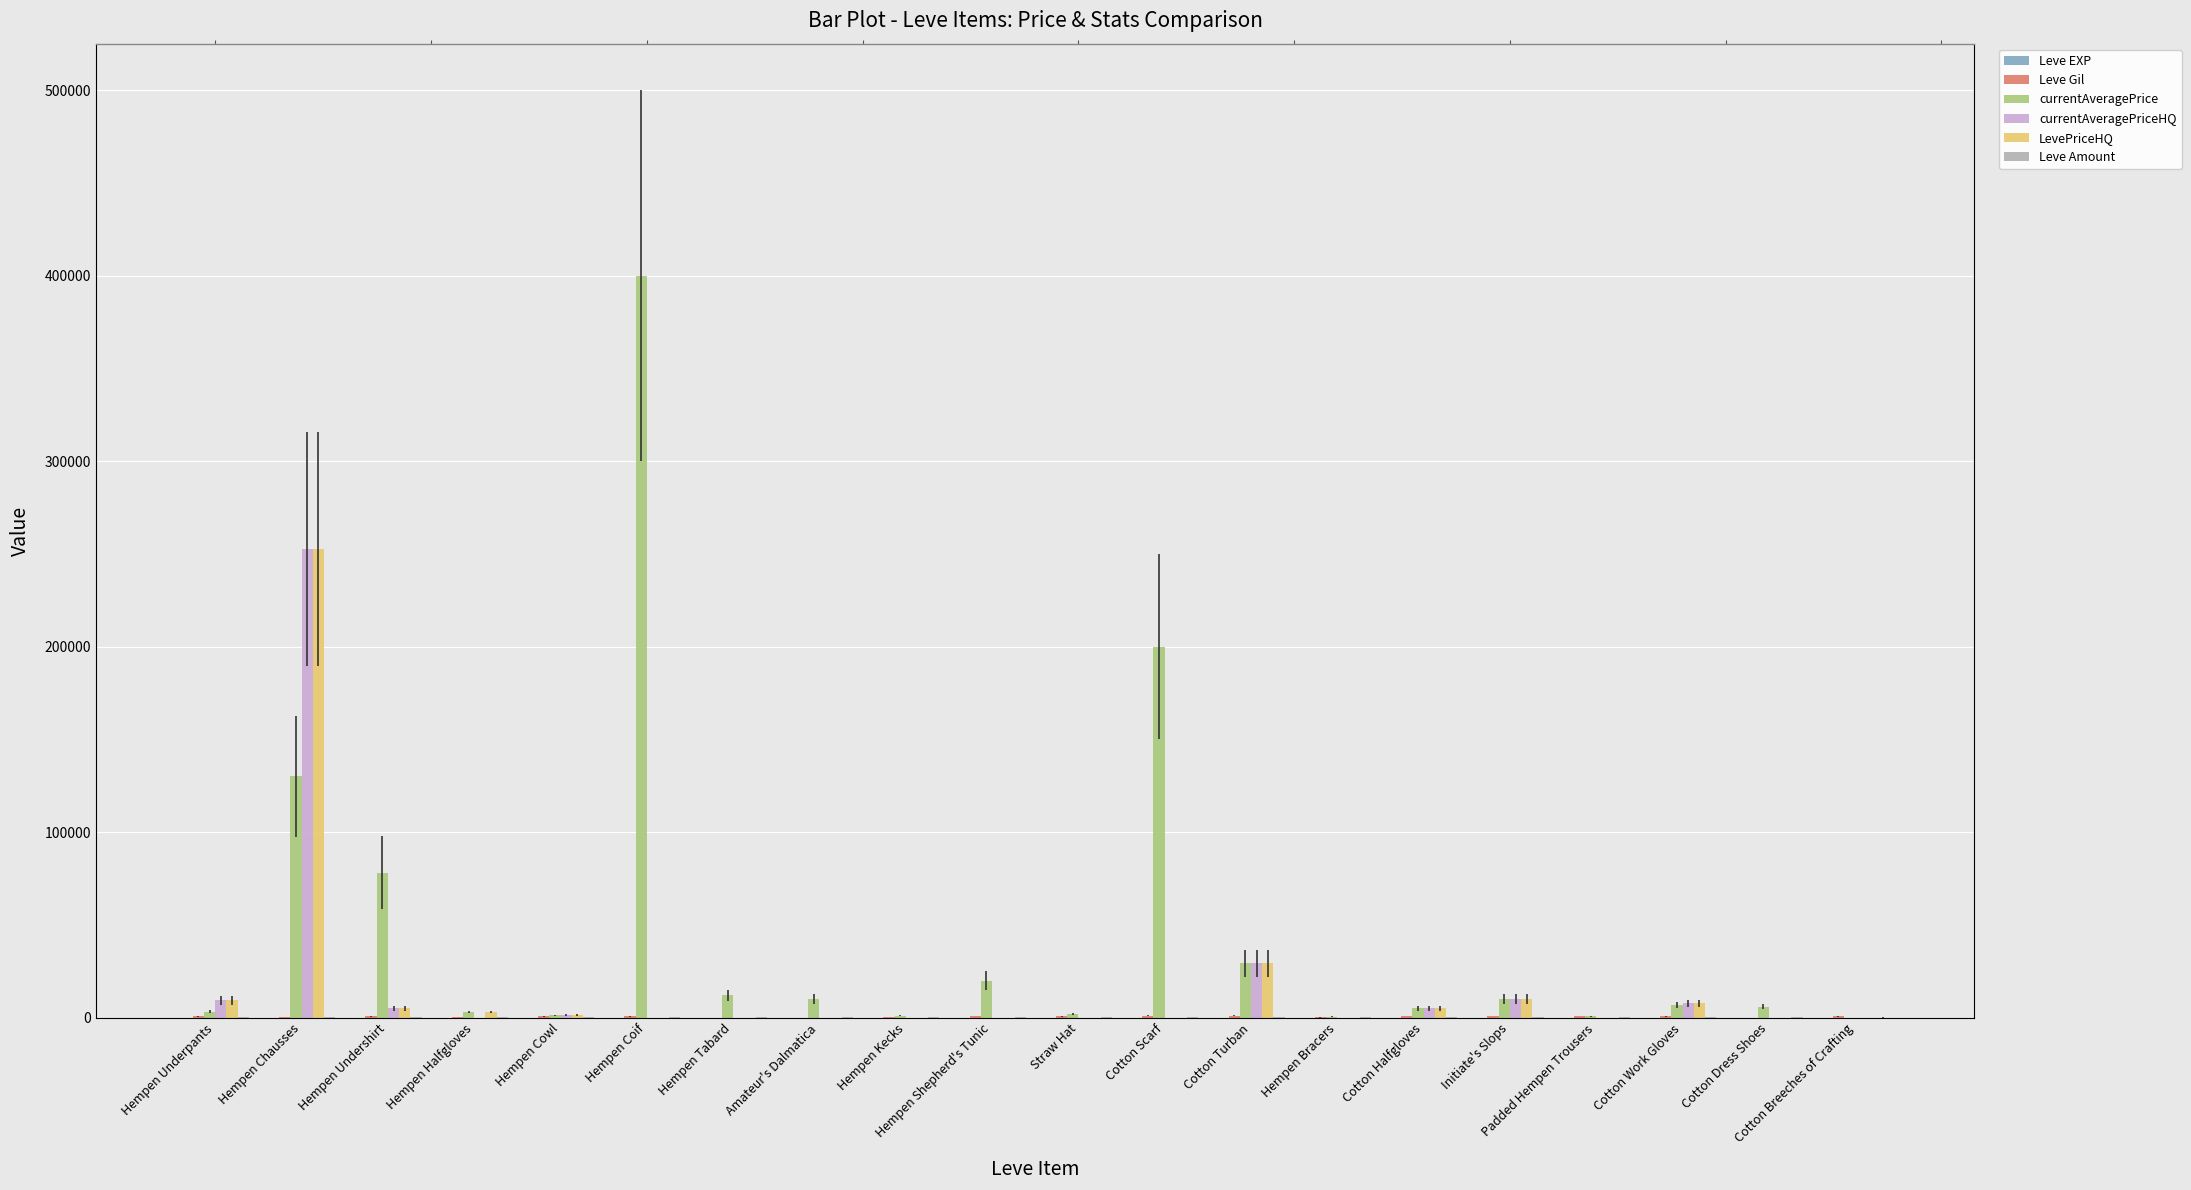

The Leve Amount series shows 230 at Cotton Work Gloves. True or false?

True